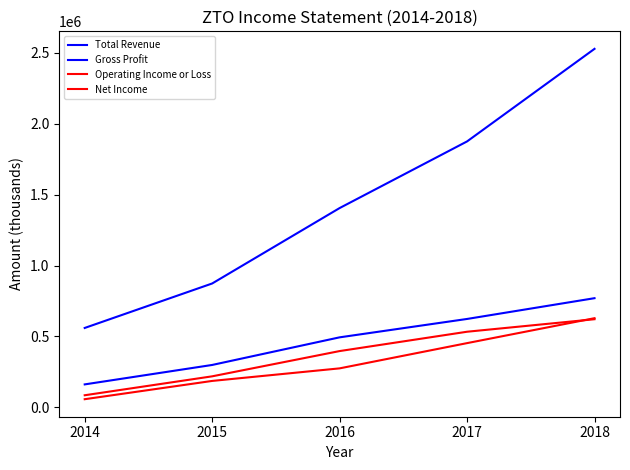

What is the highest value of the Total Revenue series?

2525900